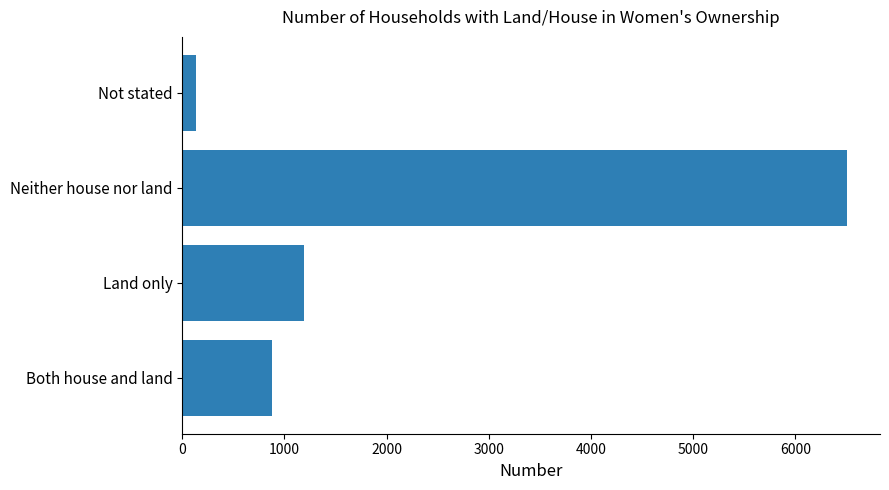

What is the maximum value shown in the chart?

6504